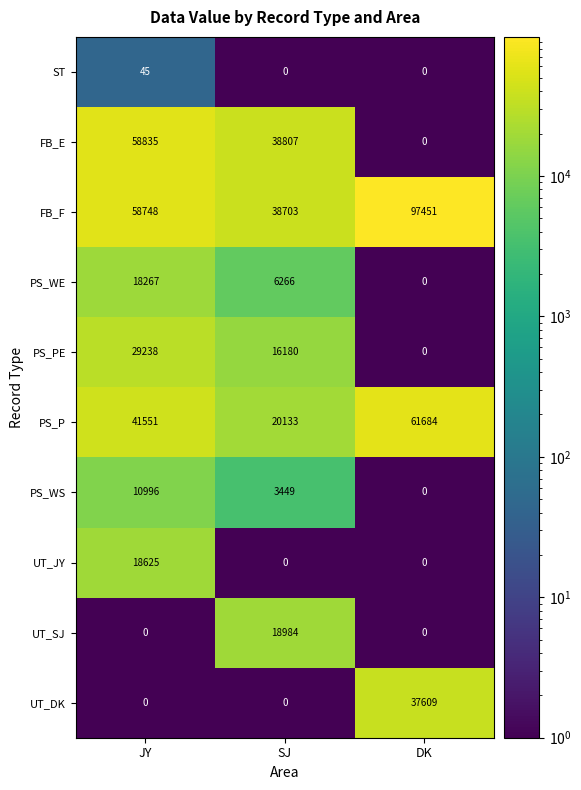

List the series in order of their peak value, highest first.

FB_F, PS_P, FB_E, UT_DK, PS_PE, UT_SJ, UT_JY, PS_WE, PS_WS, ST